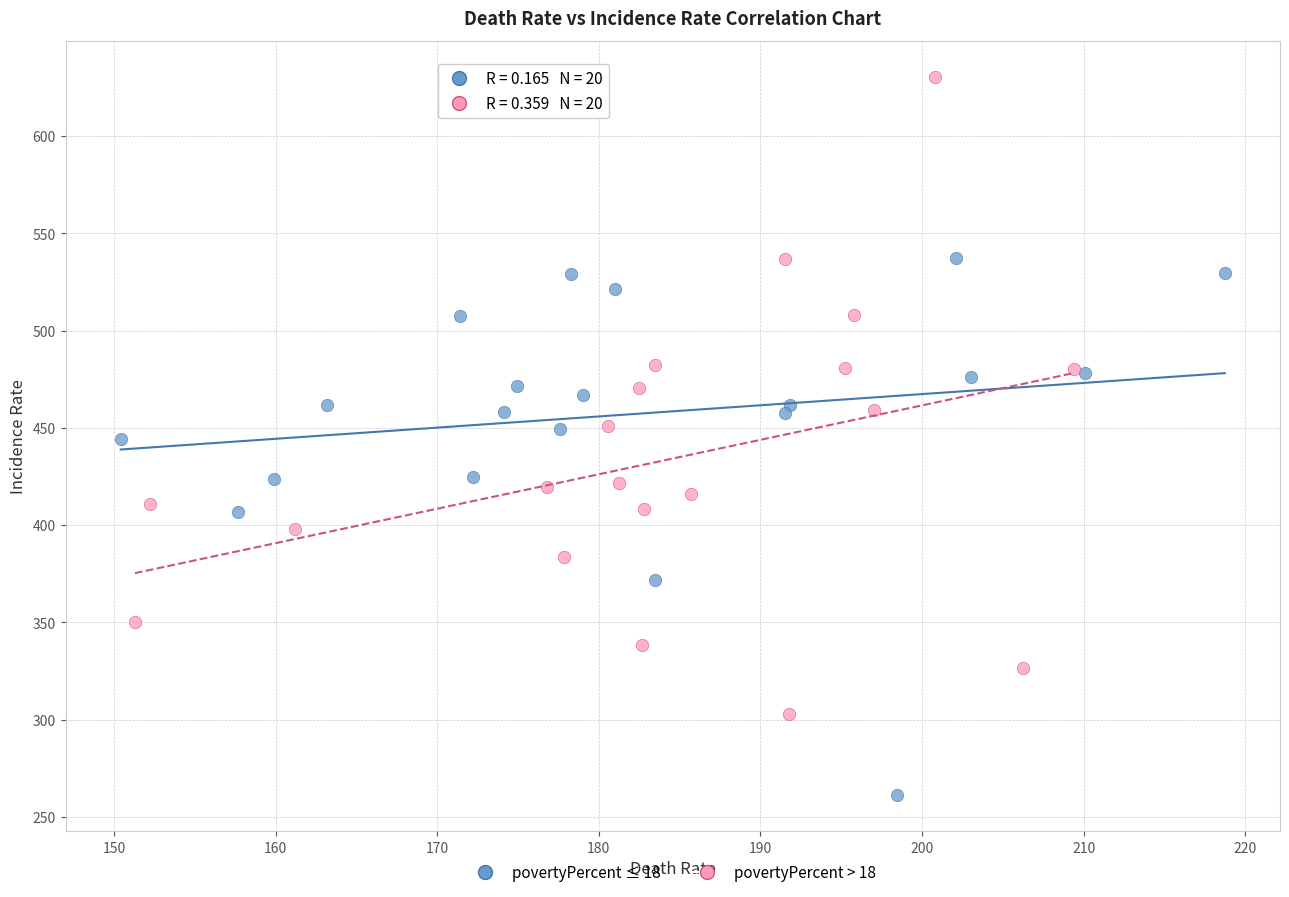

Which series has the widest spread of Y values?

povertyPercent > 18